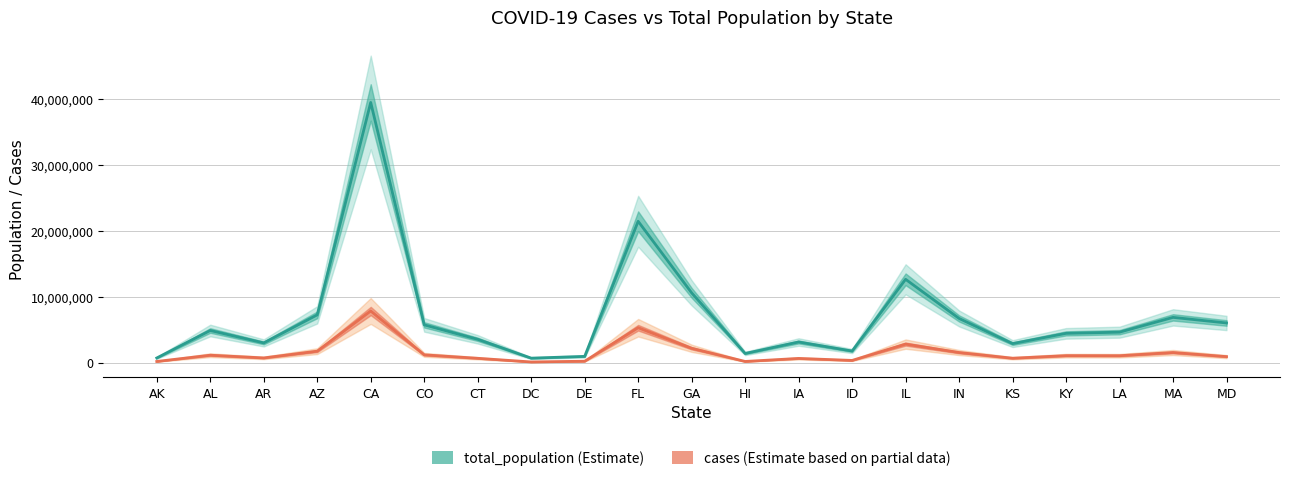

Between LA and MD, which series saw the biggest shift?

total_population